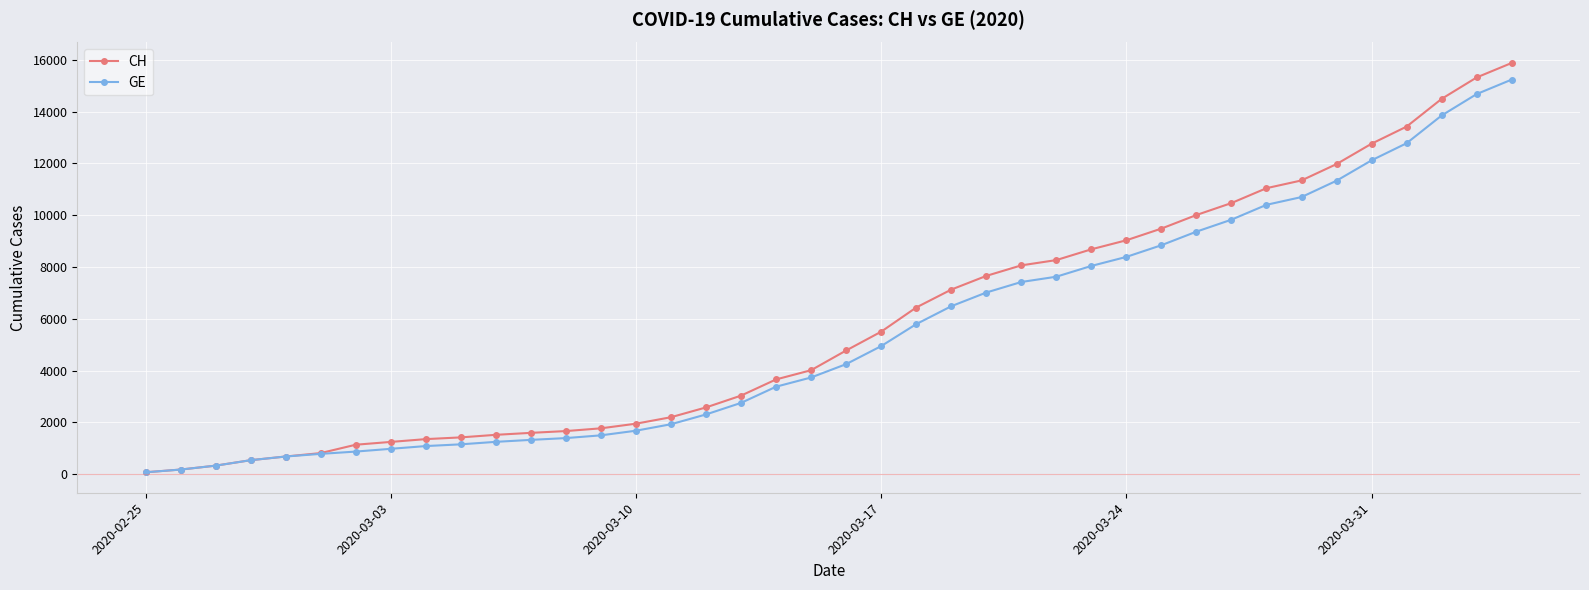

What is the maximum value for CH?

15875